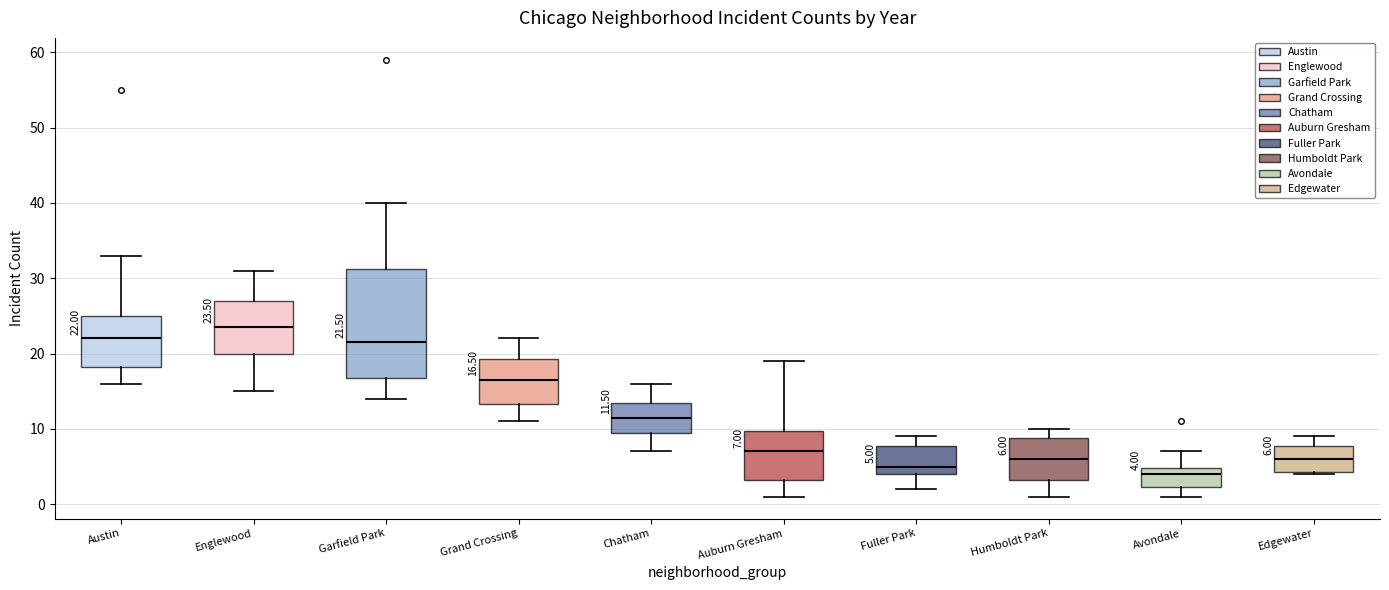

Which box has the lowest median line?

Avondale